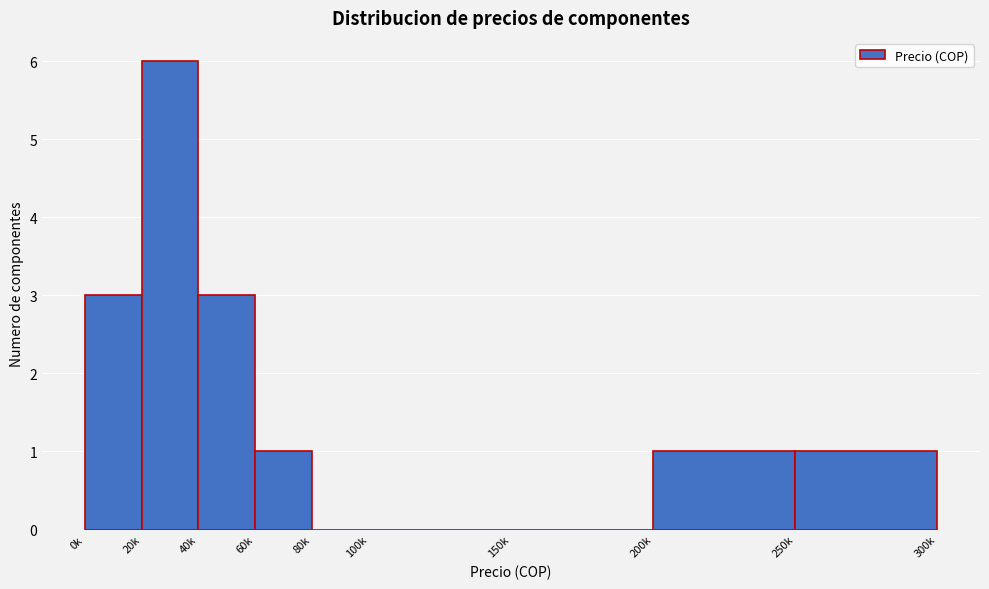

Reading right to left, transcribe all the data shown in this chart.

250k=1	200k=1	150k=0	100k=0	80k=0	60k=1	40k=3	20k=6	0k=3